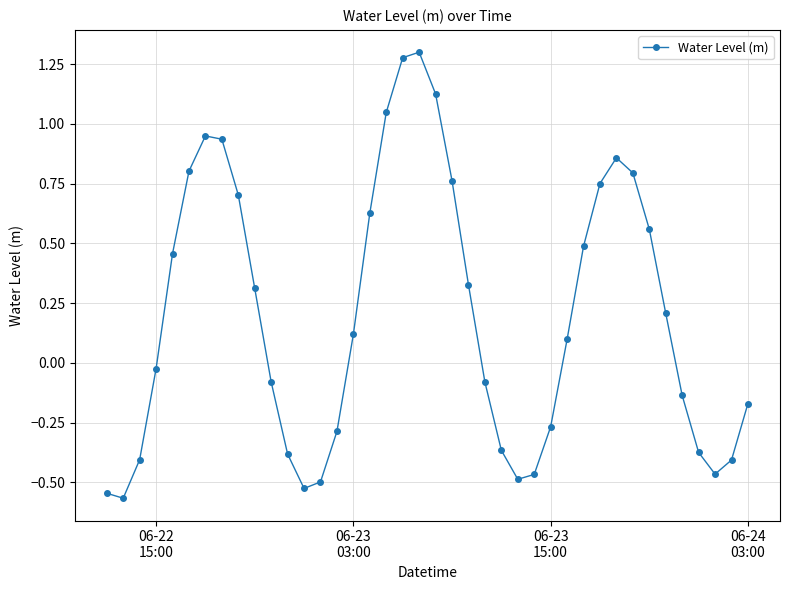

How many interior local peaks (higher than both neighbors) does the data have?

3